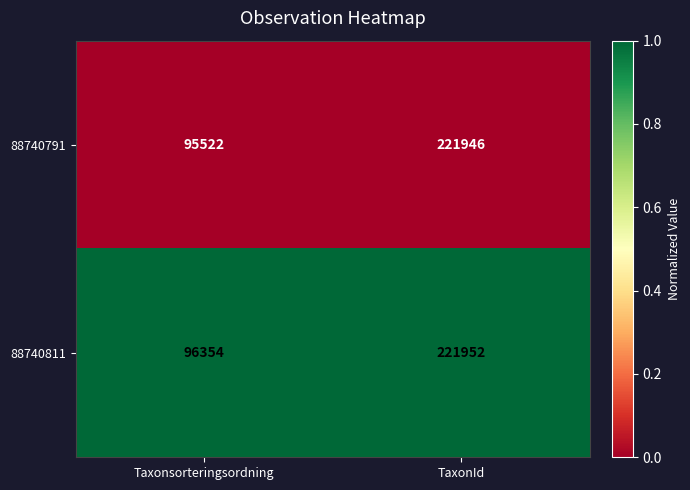

What is the total value across all series at Taxonsorteringsordning?

191876